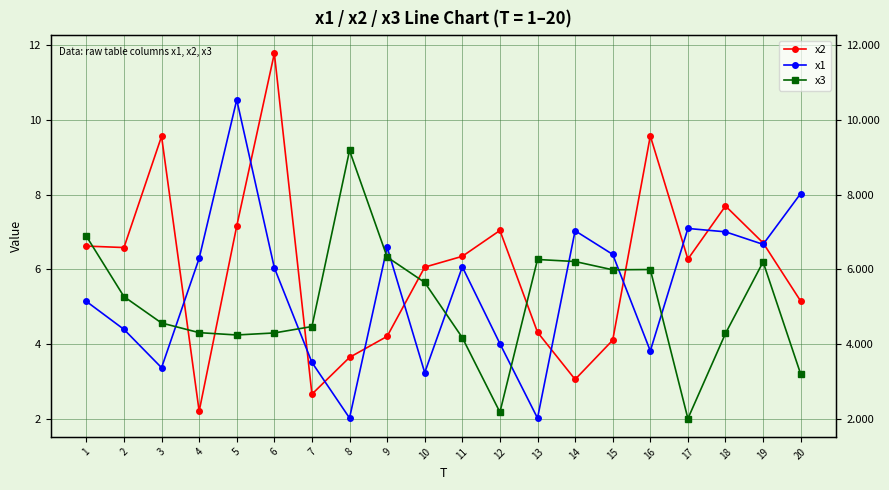

True or false: x2 and x3 intersect in this chart.

True